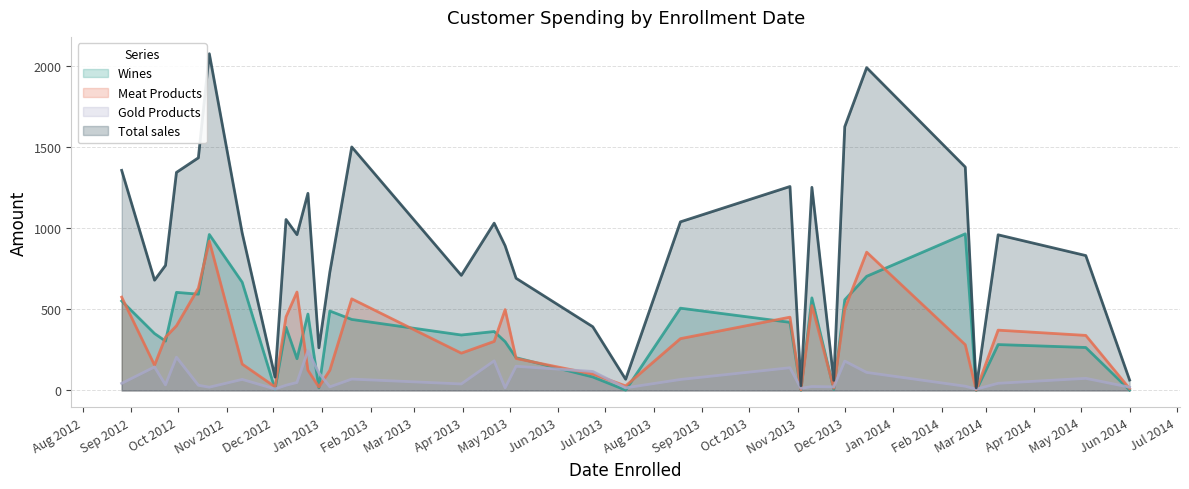

Does the chart have visible grid lines?

Yes